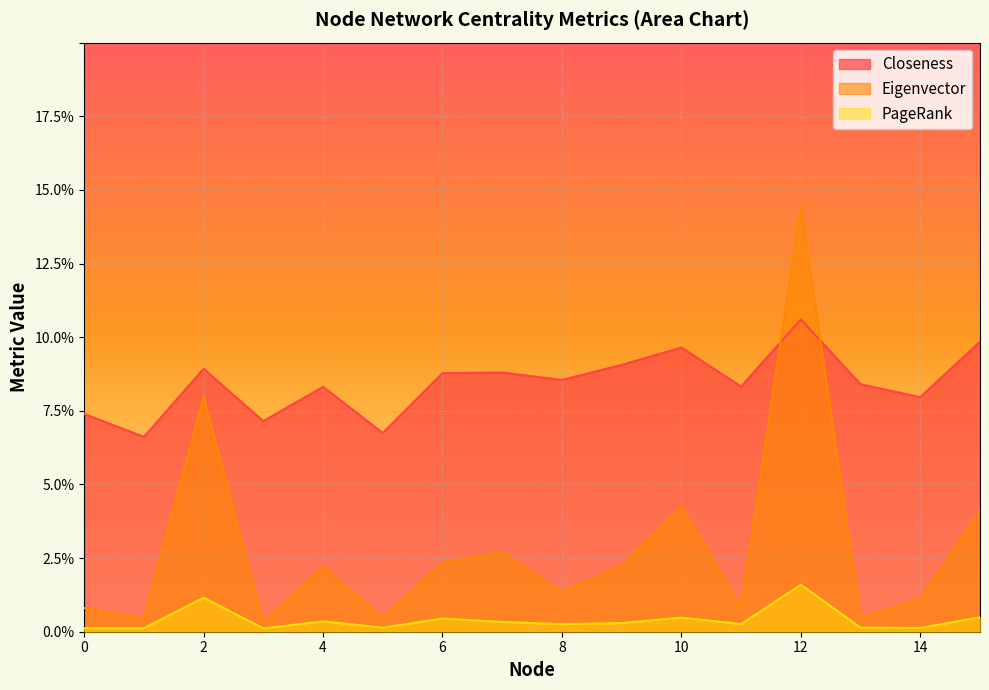

At which category is the sum across all series the highest?

12